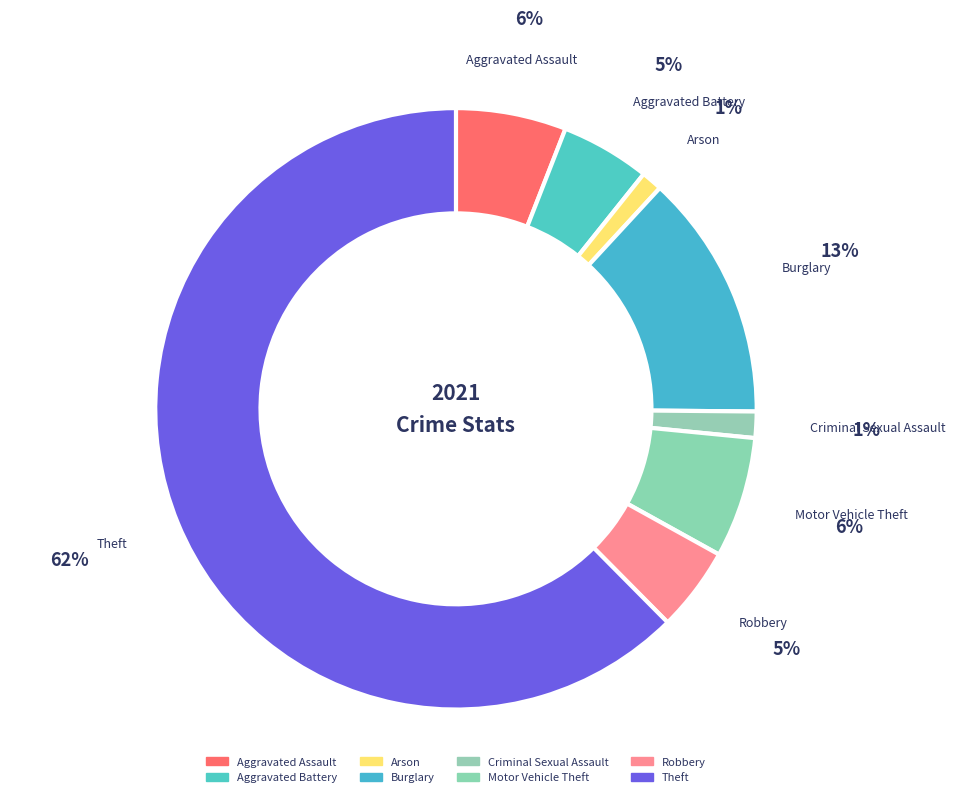

Count the number of slices in the pie.

8